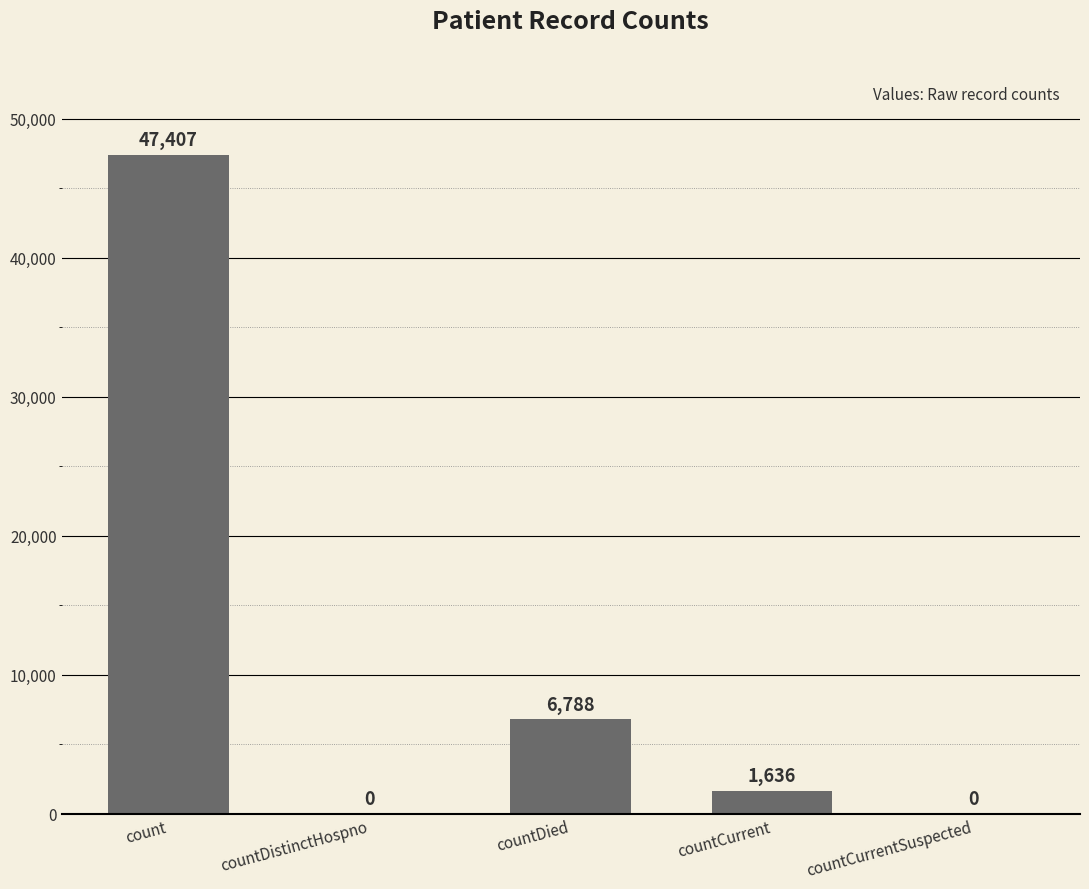

How many positive values are there?

3